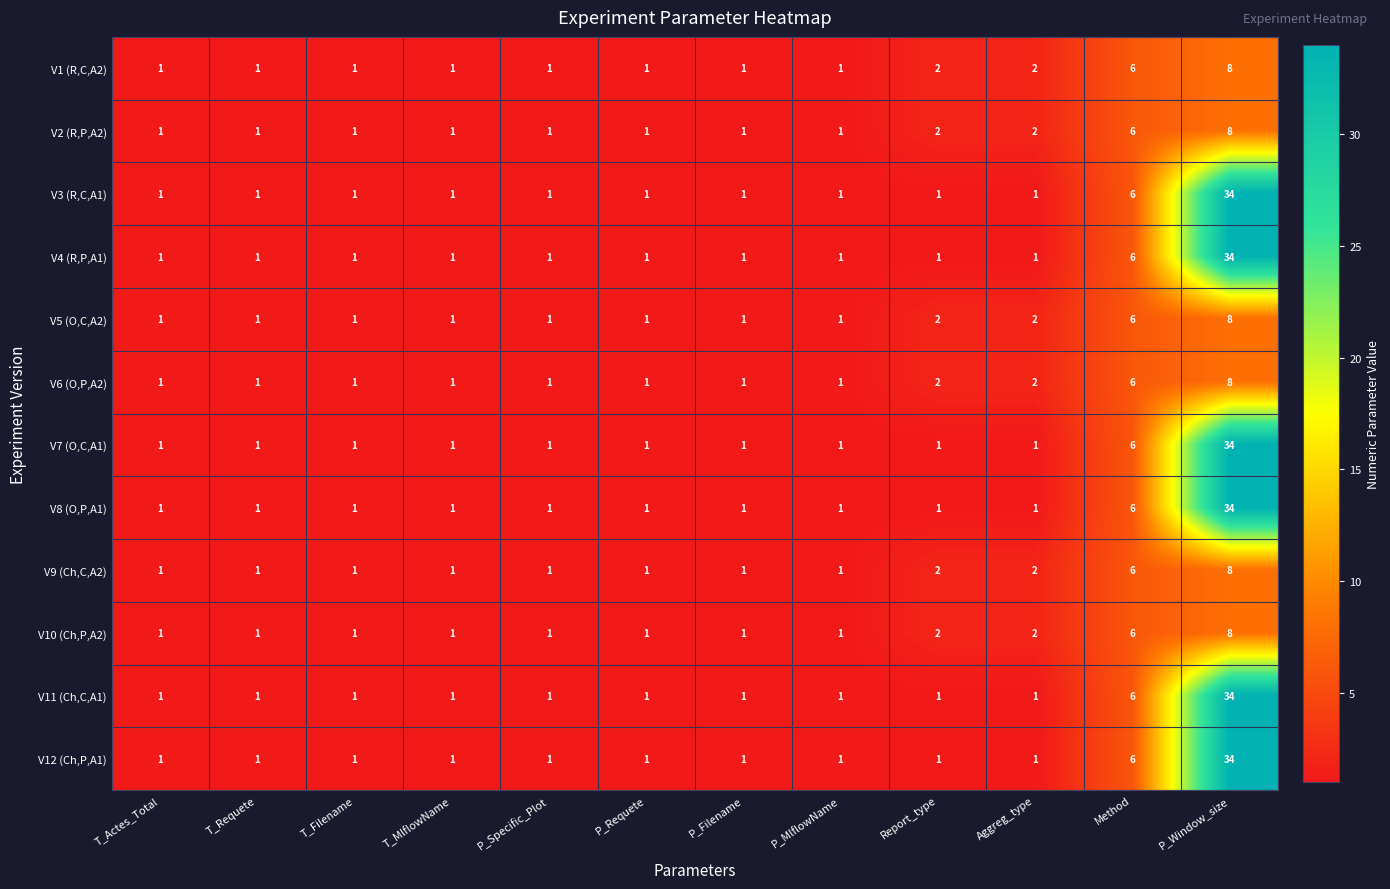

Is it true that V9 (Ch,C,A2) equals 2 at T_Actes_Total?

False